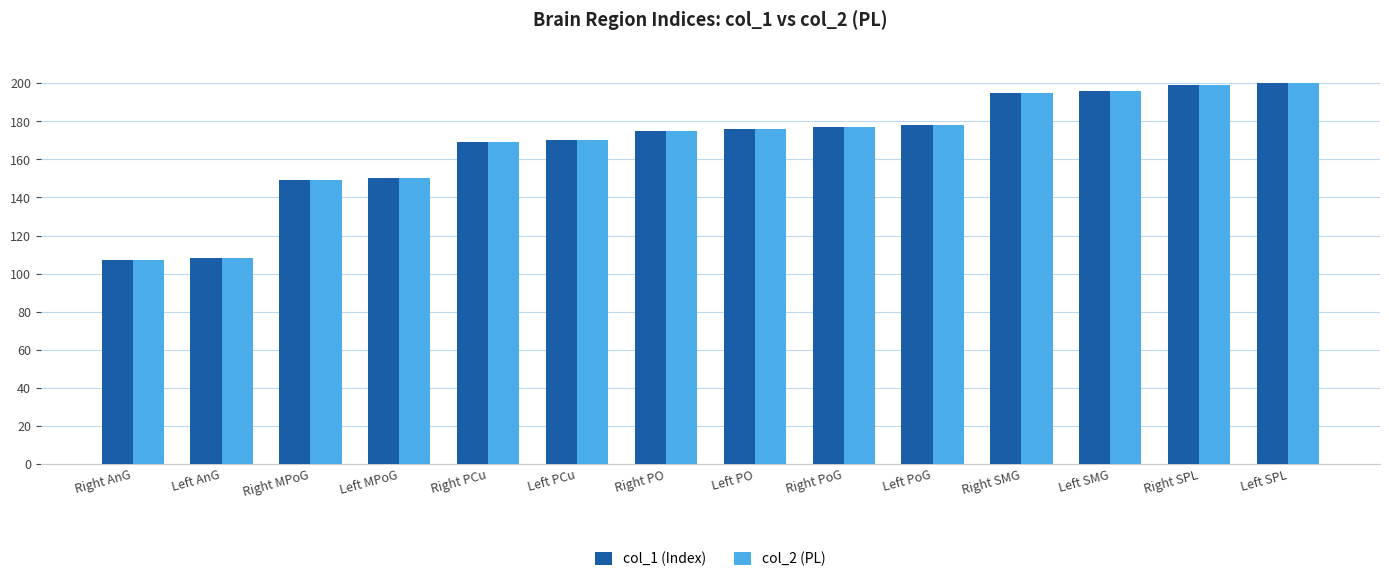

What is the label of the 13th bar from the left?

Right SPL